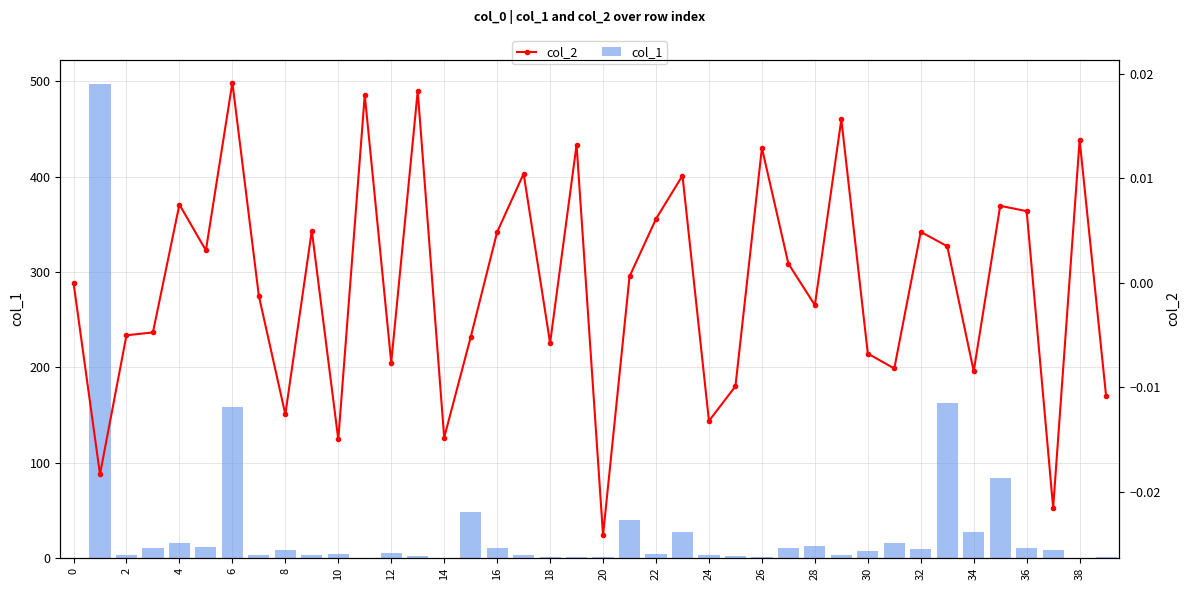

What is the sum of all col_1 values?

1210.8